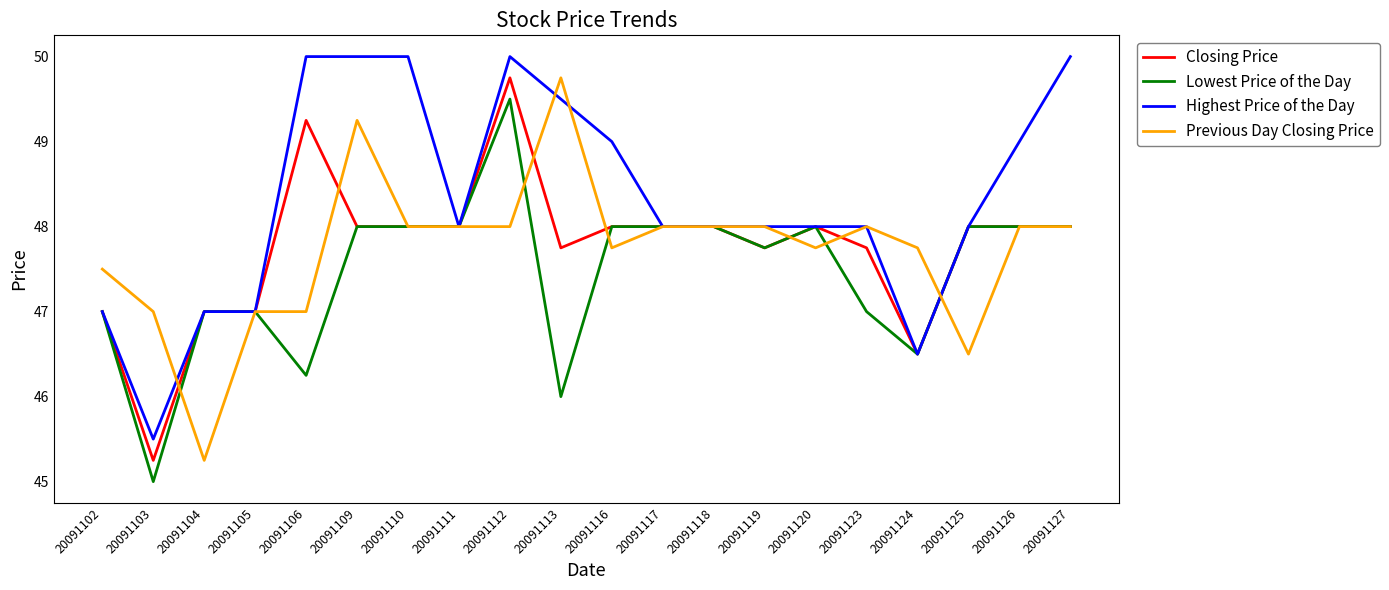

At which label does Closing Price reach its peak?

20091112